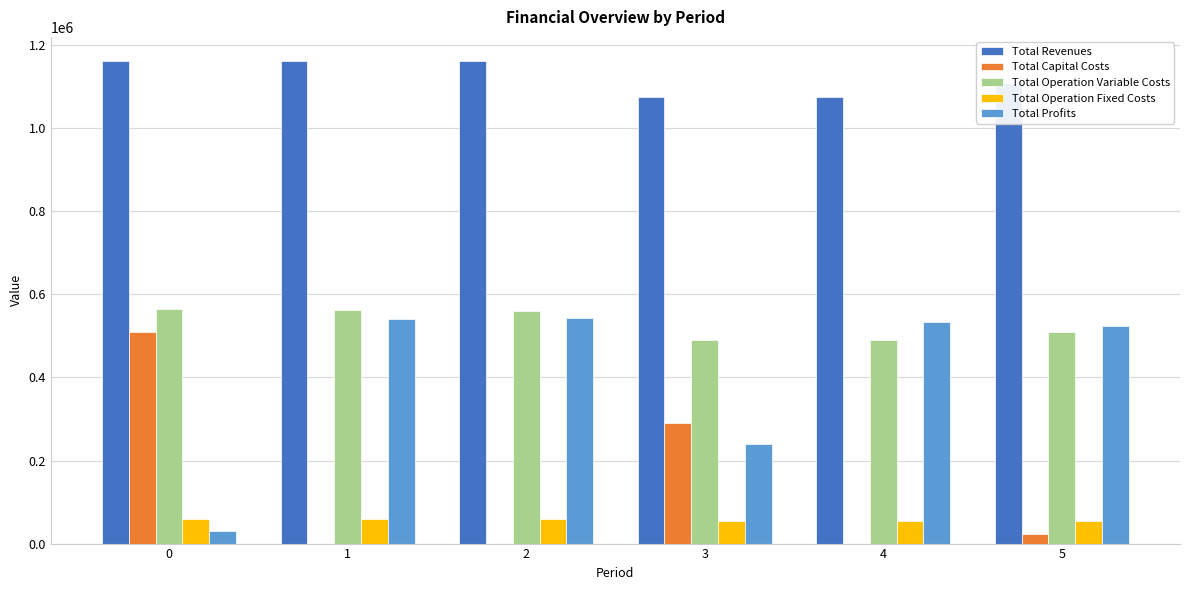

What is the sum of the Total Capital Costs values at 0 and 2?

510175.0